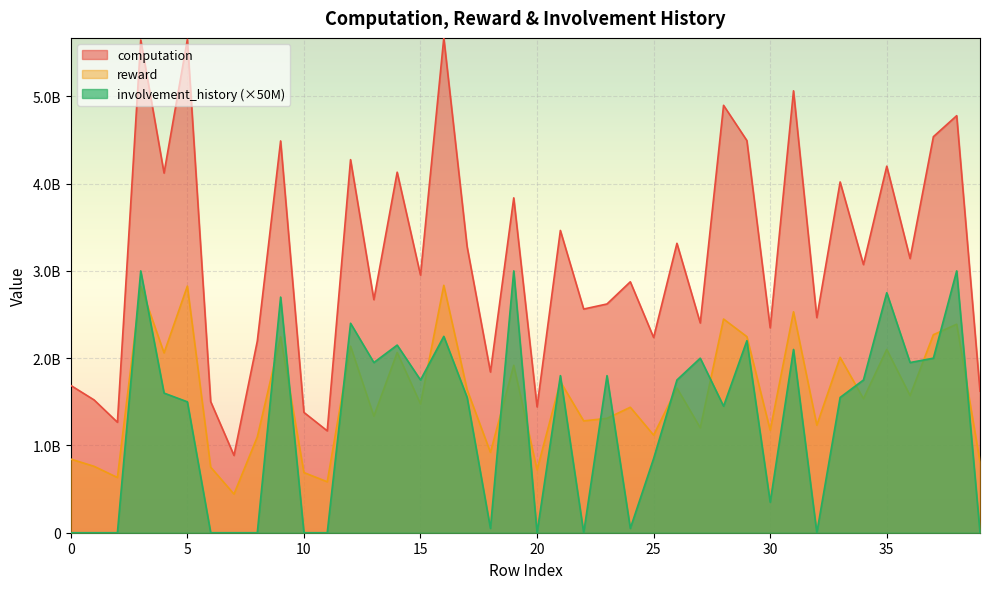

Which series has the widest spread of values?

computation